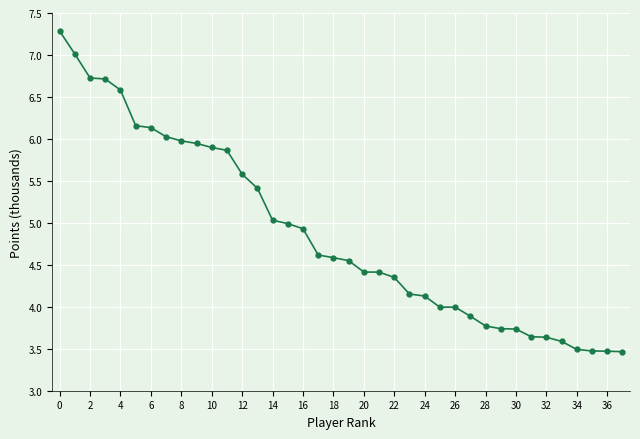

What is the greatest value displayed?

7.3